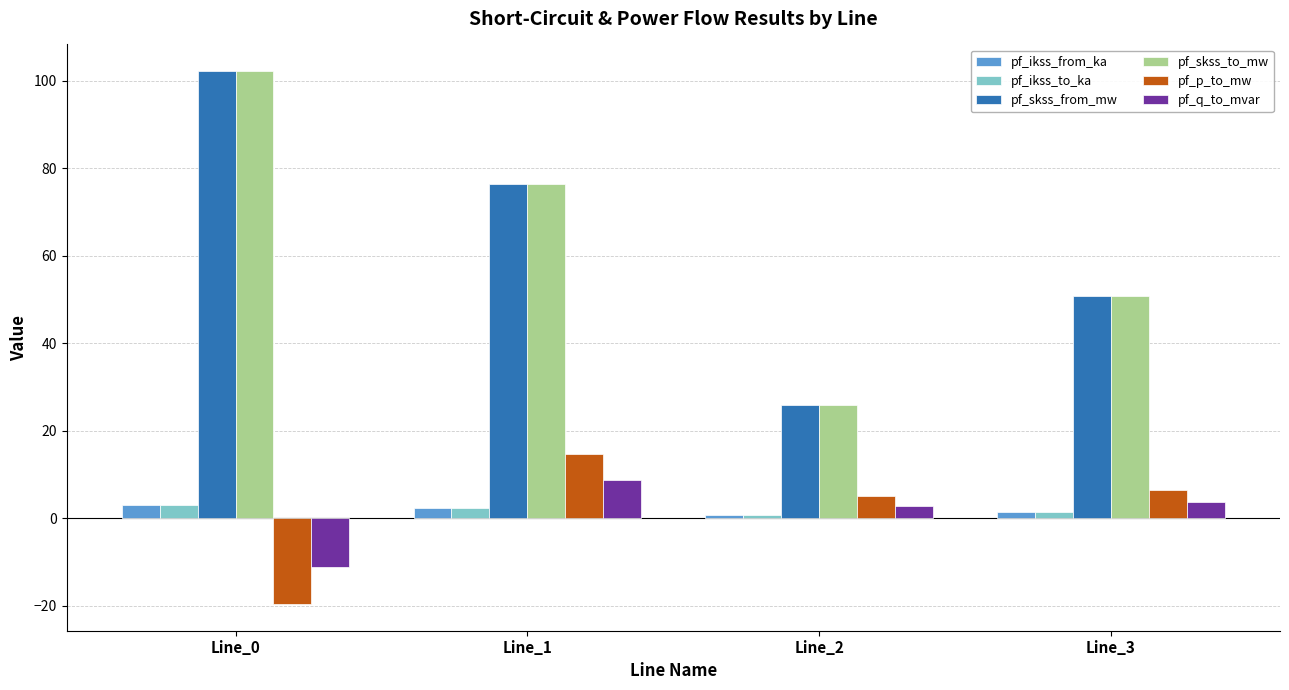

List the labels in order of pf_skss_to_mw value, smallest first.

Line_2, Line_3, Line_1, Line_0